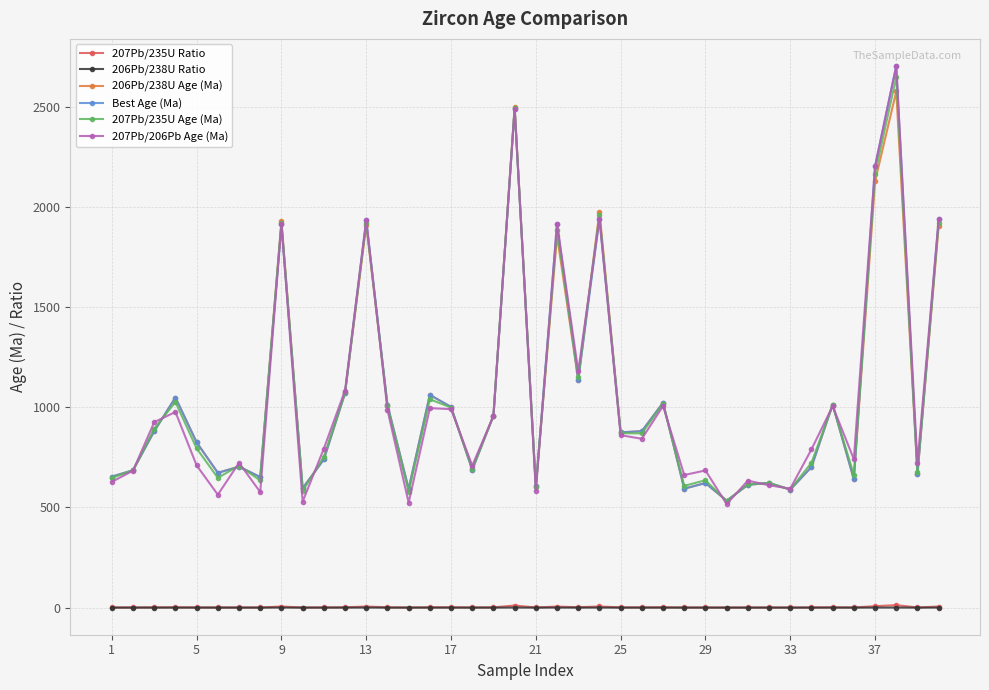

True or false: 207Pb/235U Ratio and 207Pb/235U Age (Ma) cross at least once.

False